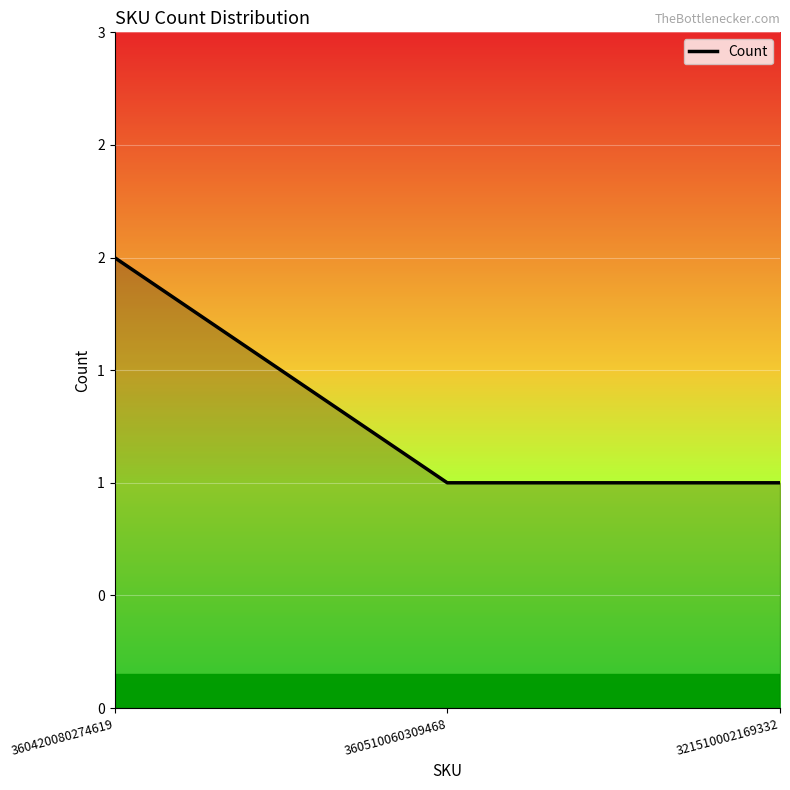

Which has a higher value, 321510002169332 or 360420080274619?

360420080274619